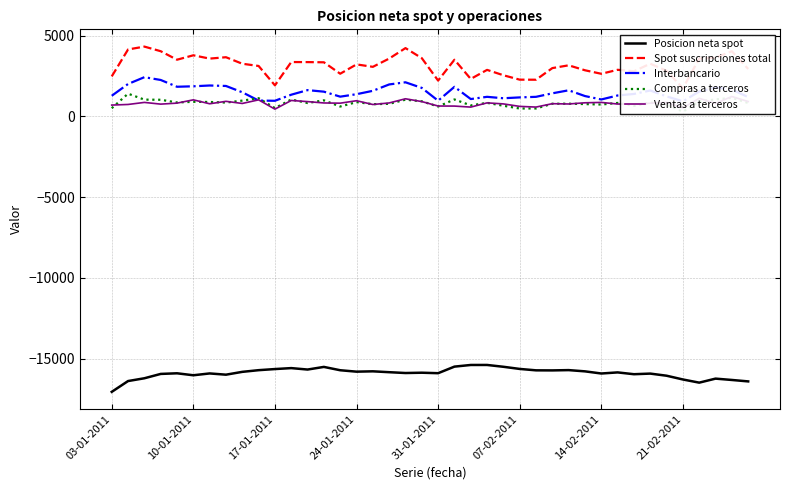

At which category is the sum across all series the highest?

18